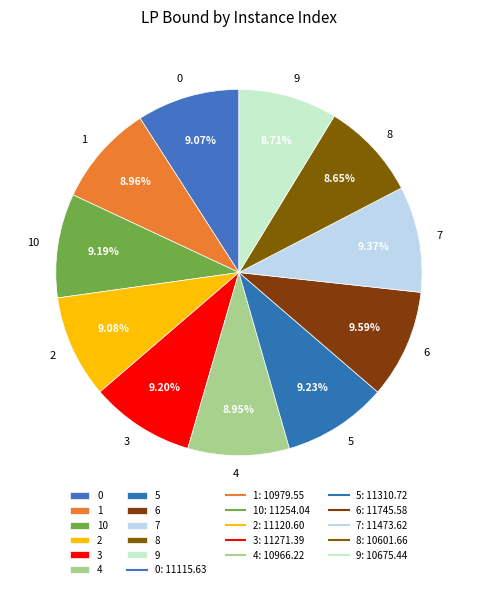

Combined, what portion of the pie is 0 and 9?

17.8%